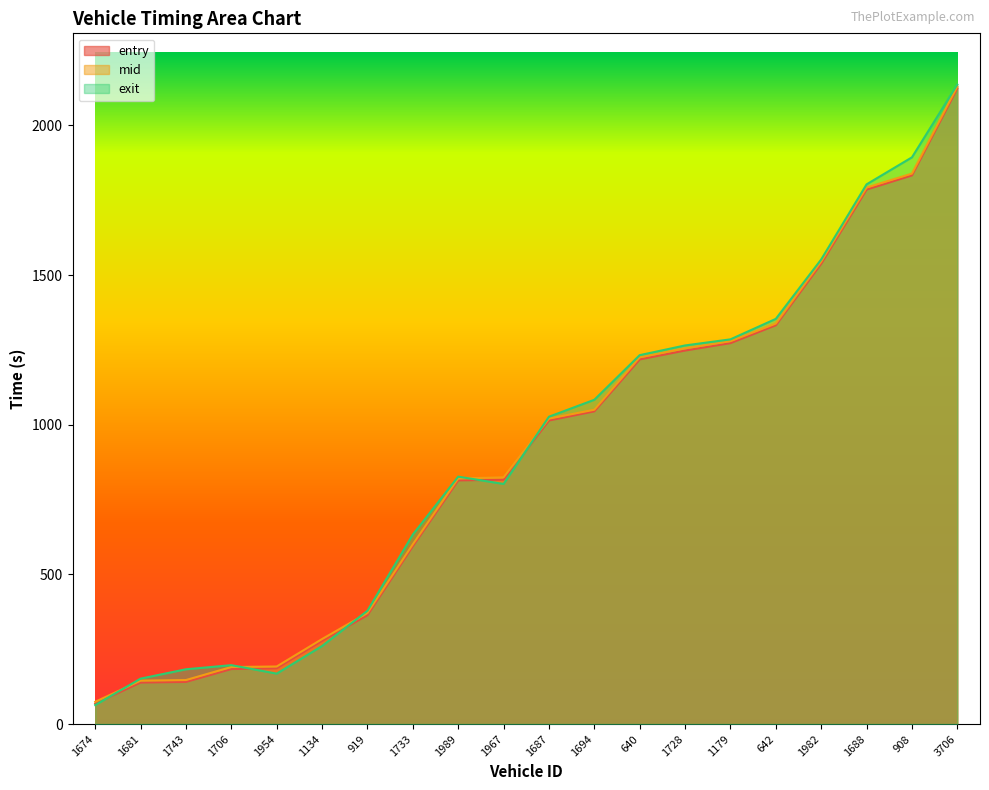

After their last crossing, which series has the higher values: entry or exit?

exit